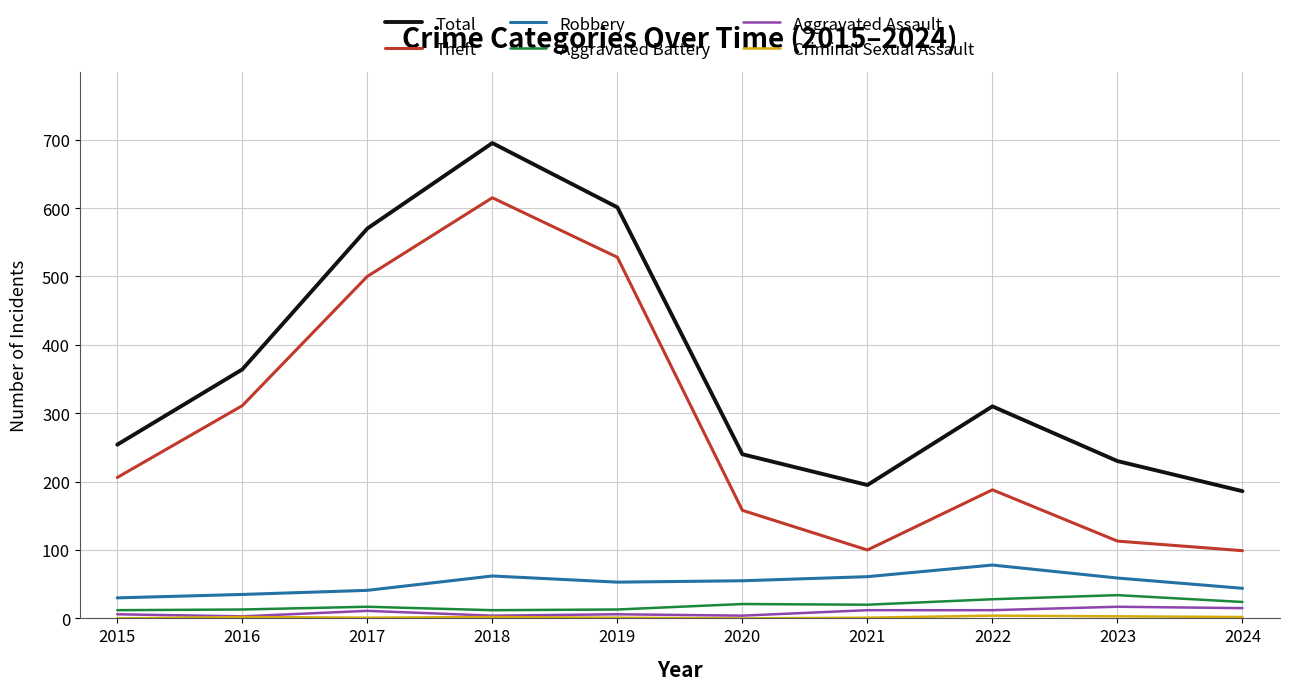

What is the maximum value shown in the chart?

695